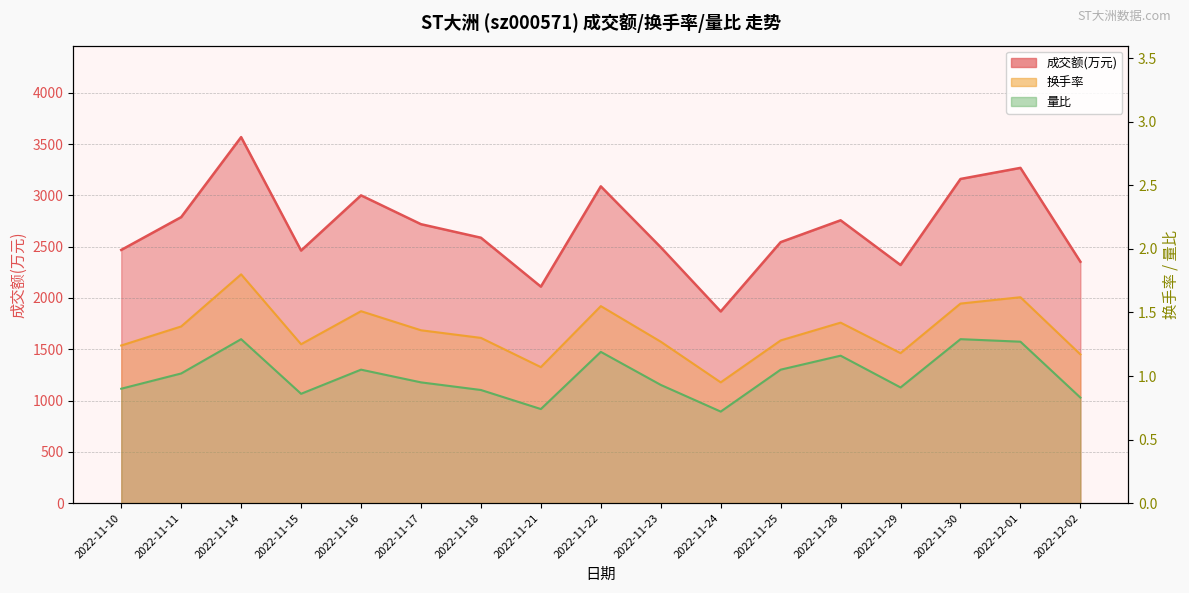

True or false: 量比 and 换手率 intersect in this chart.

False